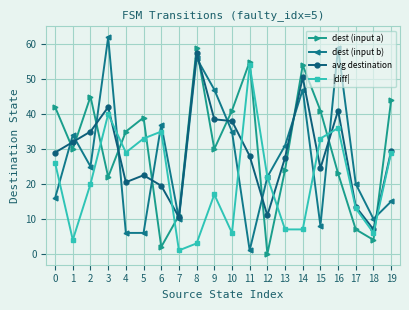

How many interior local peaks does the dest (input a) series have?

5